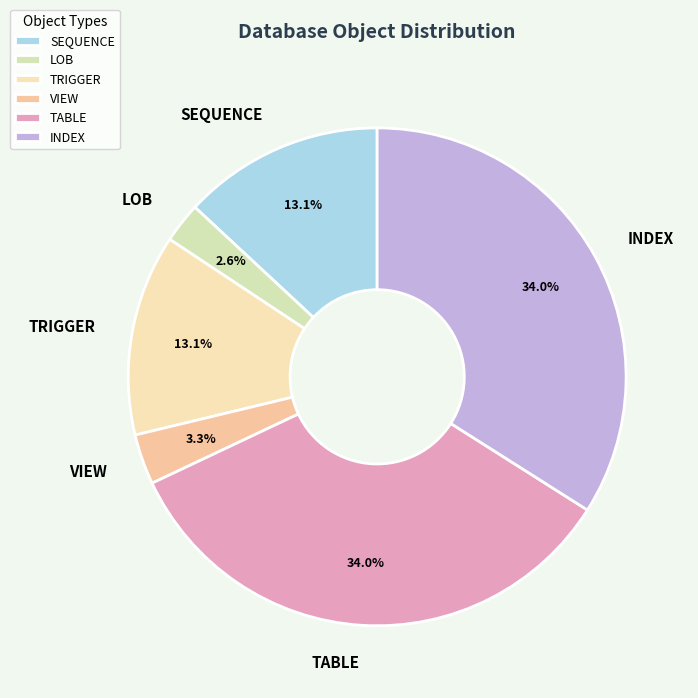

To the nearest percent, what is the difference between the LOB and SEQUENCE slice percentages?

10%